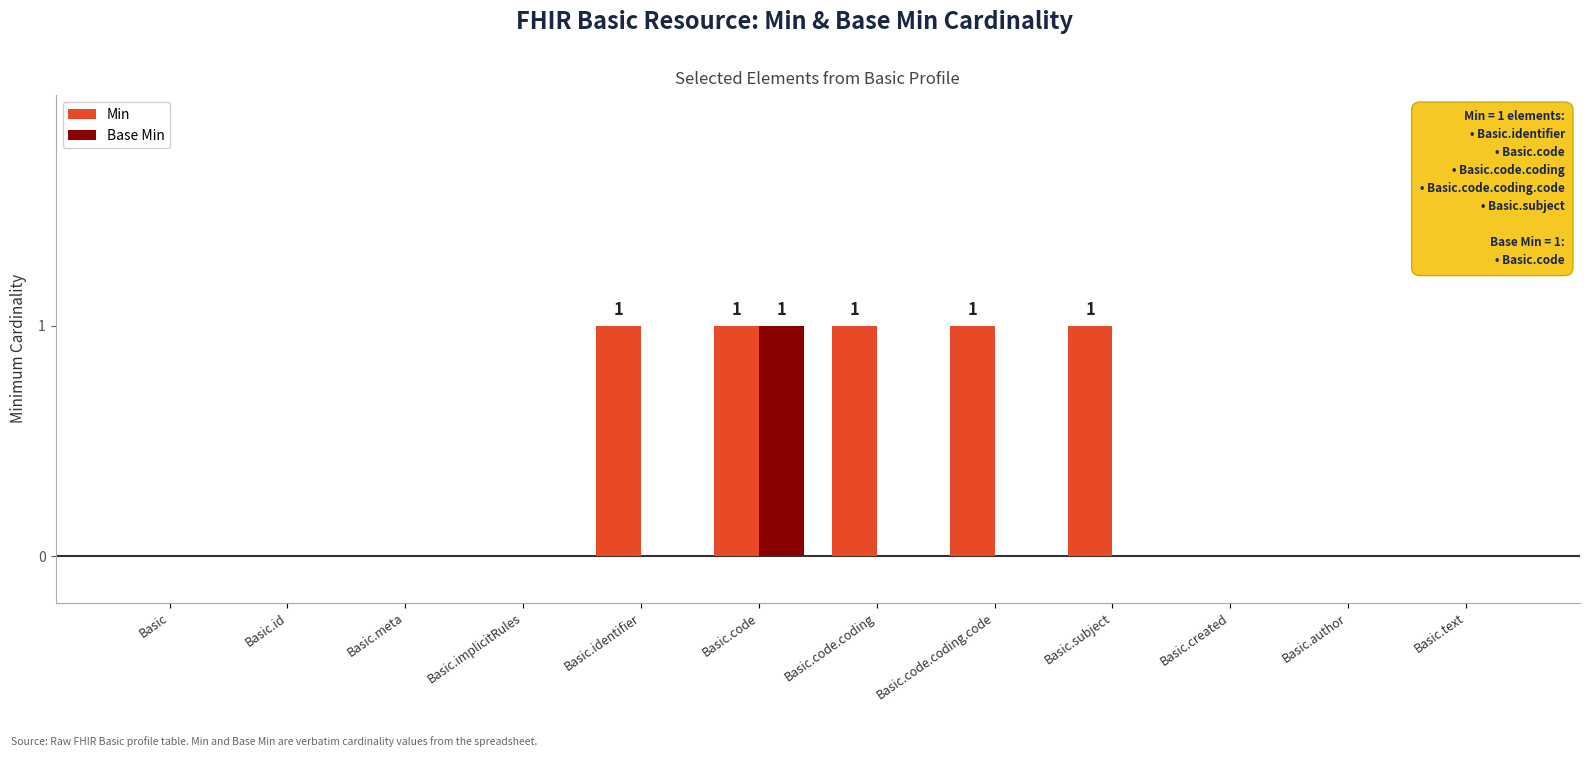

Is it true that Base Min equals 0 at Basic.implicitRules?

True